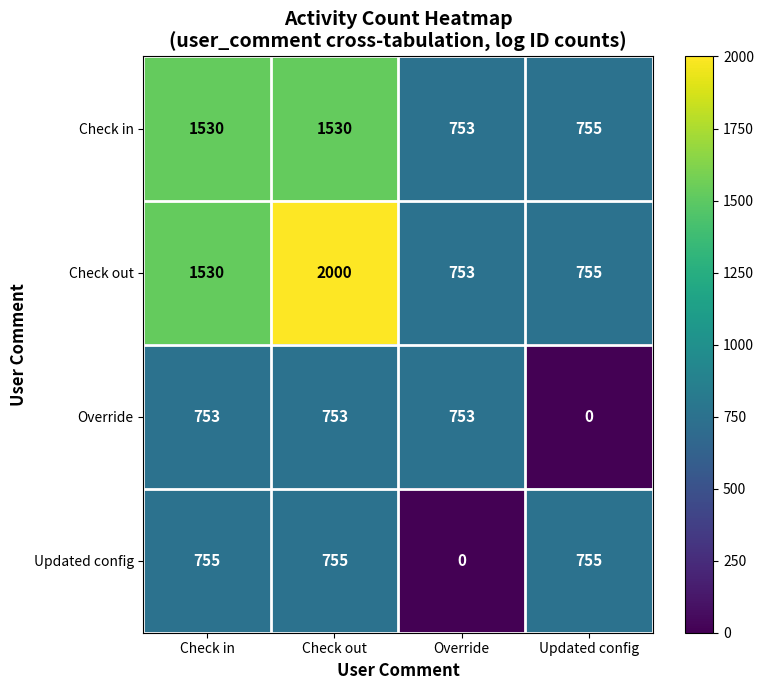

What is the difference between the highest and lowest values at Check in?

777